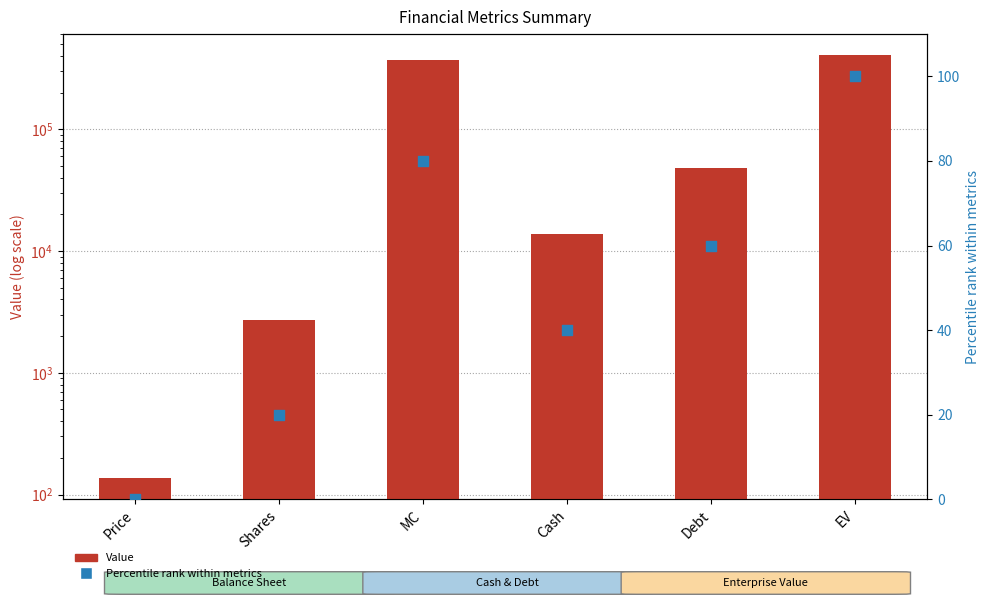

At which category is the sum across all series the highest?

EV